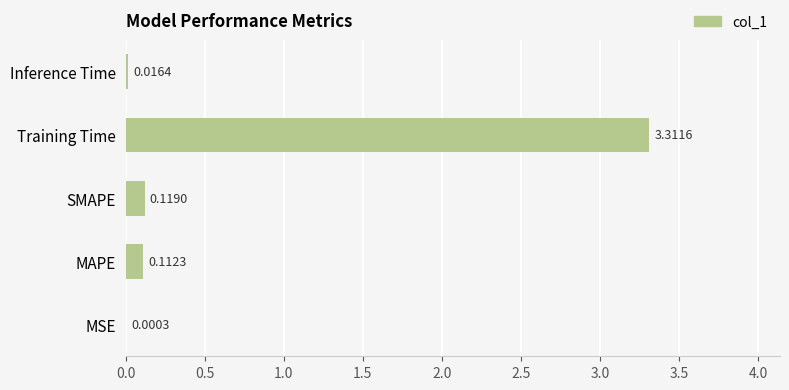

Where is the data nearest to the value 1?

SMAPE